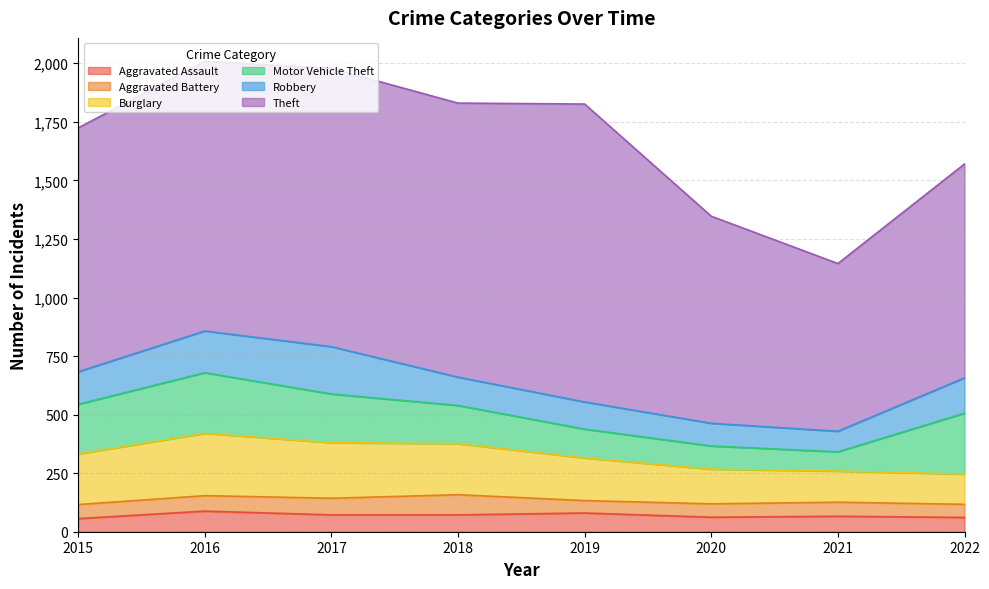

What is the spread (max minus min) of values at 2018?

1098